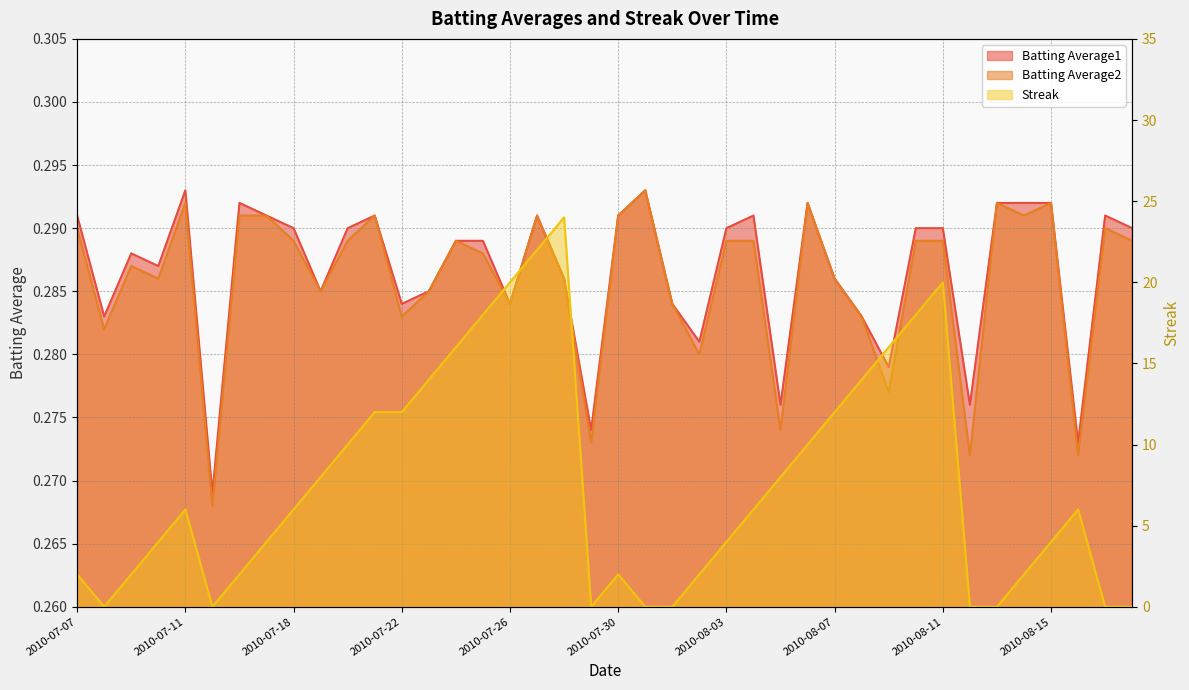

Where is the first local minimum for Batting Average2?

2010-07-08